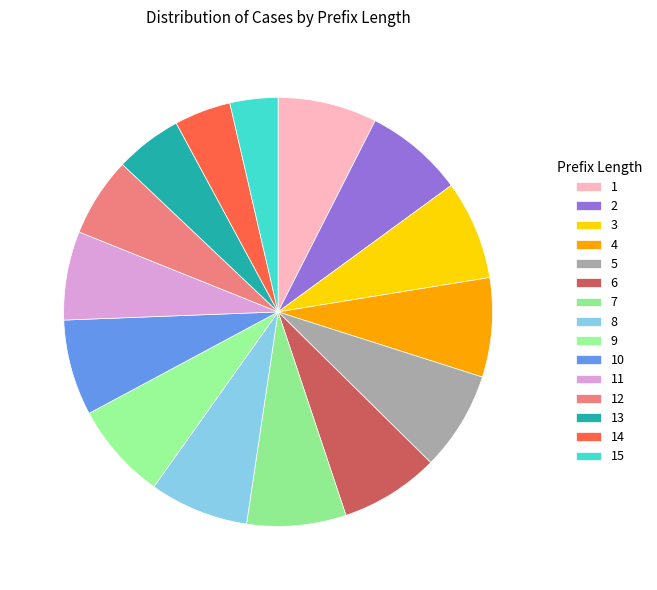

How many slices are in this pie chart?

15